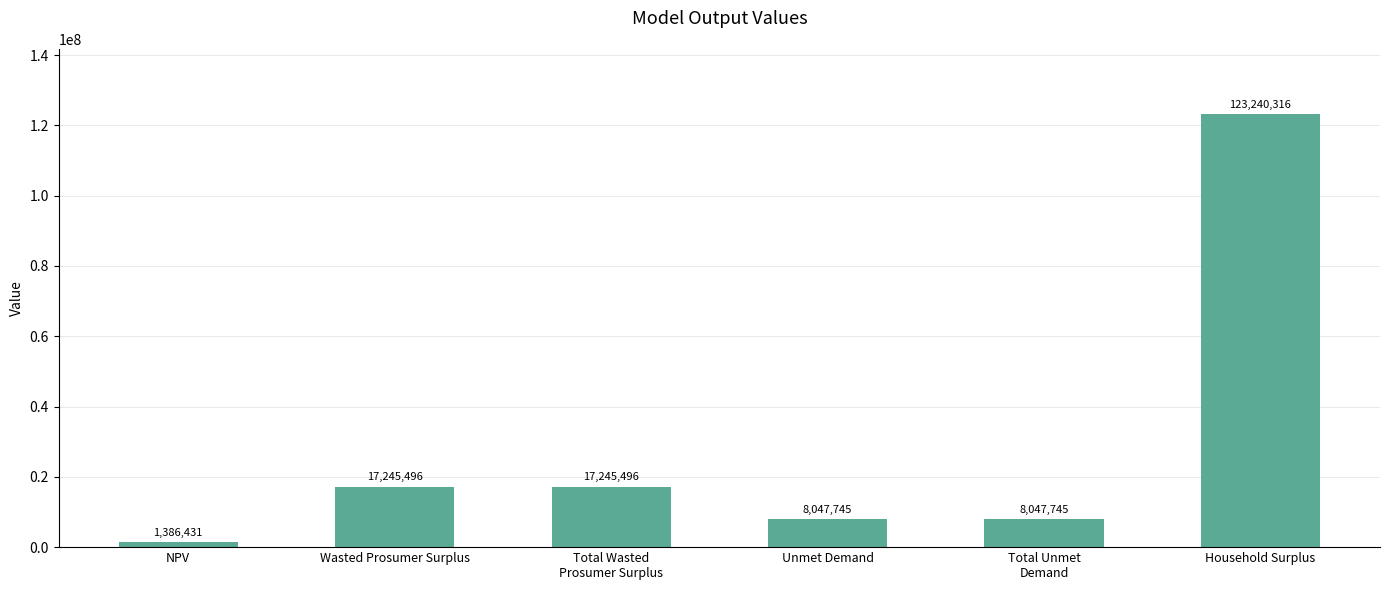

The chart shows a value of 17245495.9 at Wasted Prosumer Surplus. True or false?

True